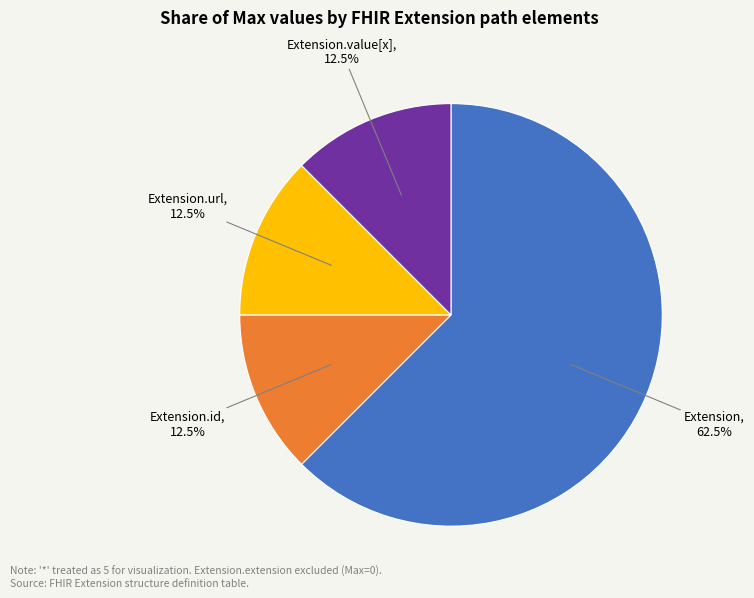

Does Extension account for over 50% of the chart?

Yes